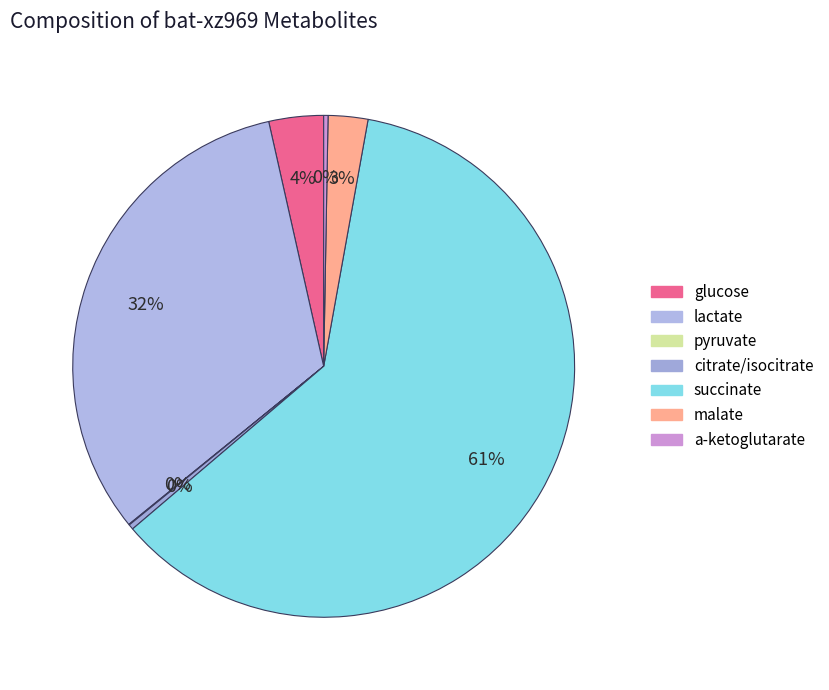

True or false: glucose accounts for 4% of the total.

True